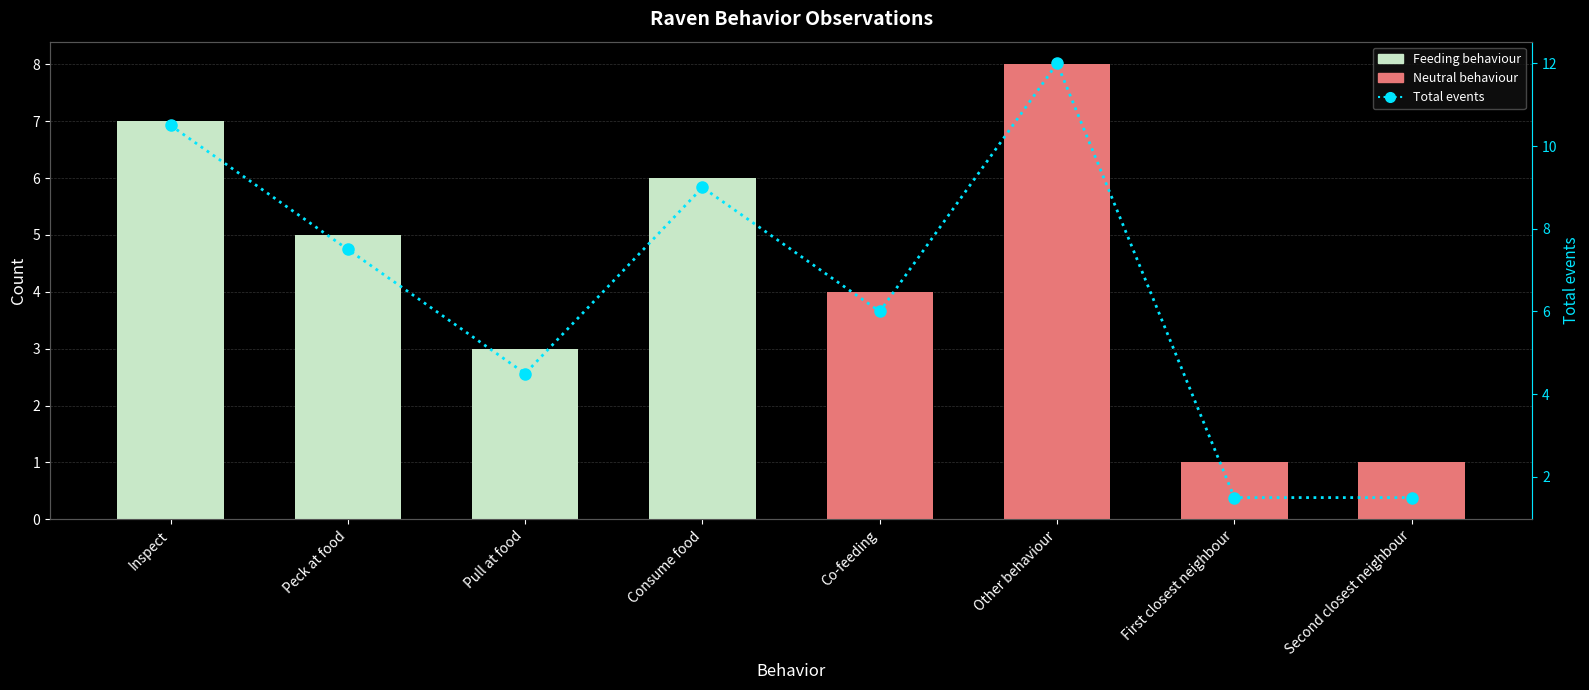

Reading left to right, what are all the values shown in this chart?

Feeding behaviour: Inspect=7.0	Peck at food=5.0	Pull at food=3.0	Consume food=6.0	Co-feeding=0.0	Other behaviour=0.0	First closest neighbour=0.0	Second closest neighbour=0.0
Neutral behaviour: Inspect=0.0	Peck at food=0.0	Pull at food=0.0	Consume food=0.0	Co-feeding=4.0	Other behaviour=8.0	First closest neighbour=1.0	Second closest neighbour=1.0
Total events: Inspect=10.5	Peck at food=7.5	Pull at food=4.5	Consume food=9.0	Co-feeding=6.0	Other behaviour=12.0	First closest neighbour=1.5	Second closest neighbour=1.5